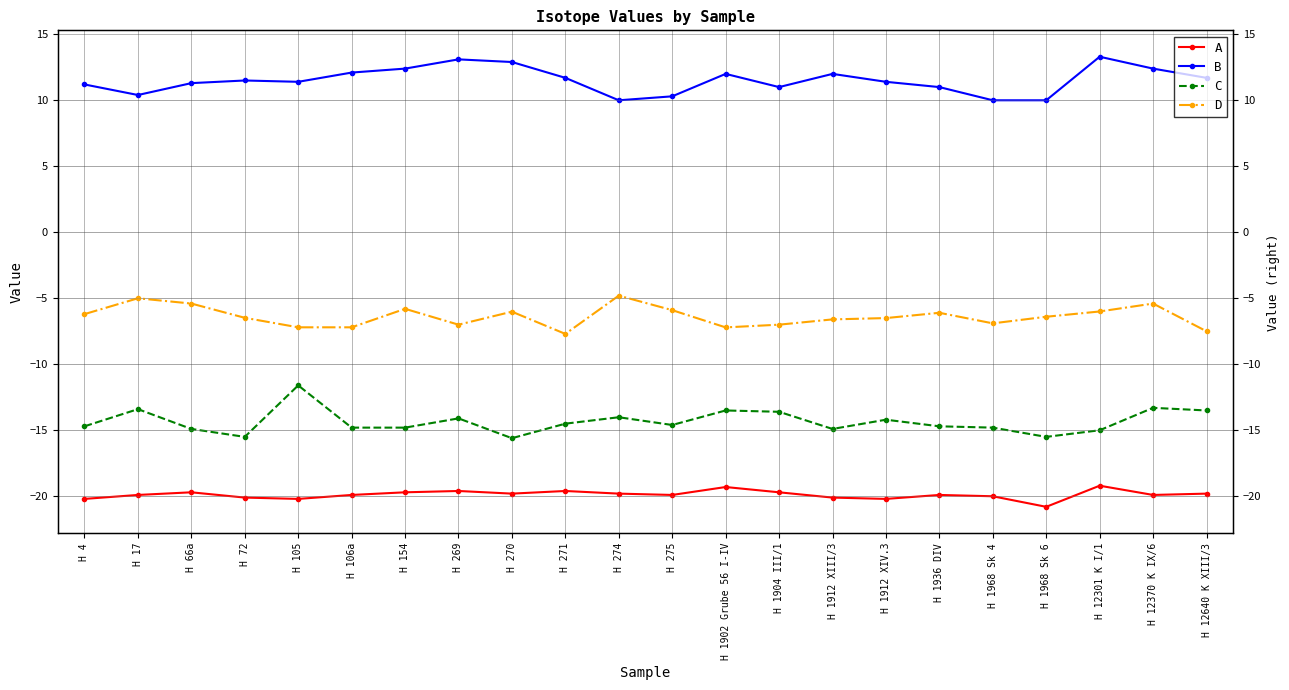

What are all the series names shown in the legend?

A, B, C, D